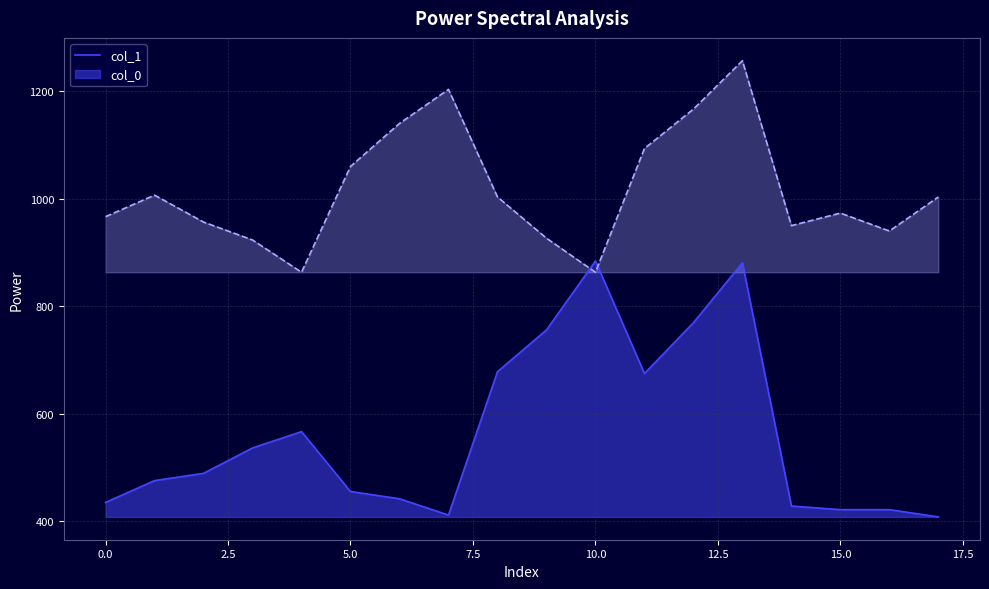

What is the total value across all series at 15.0?

1395.2